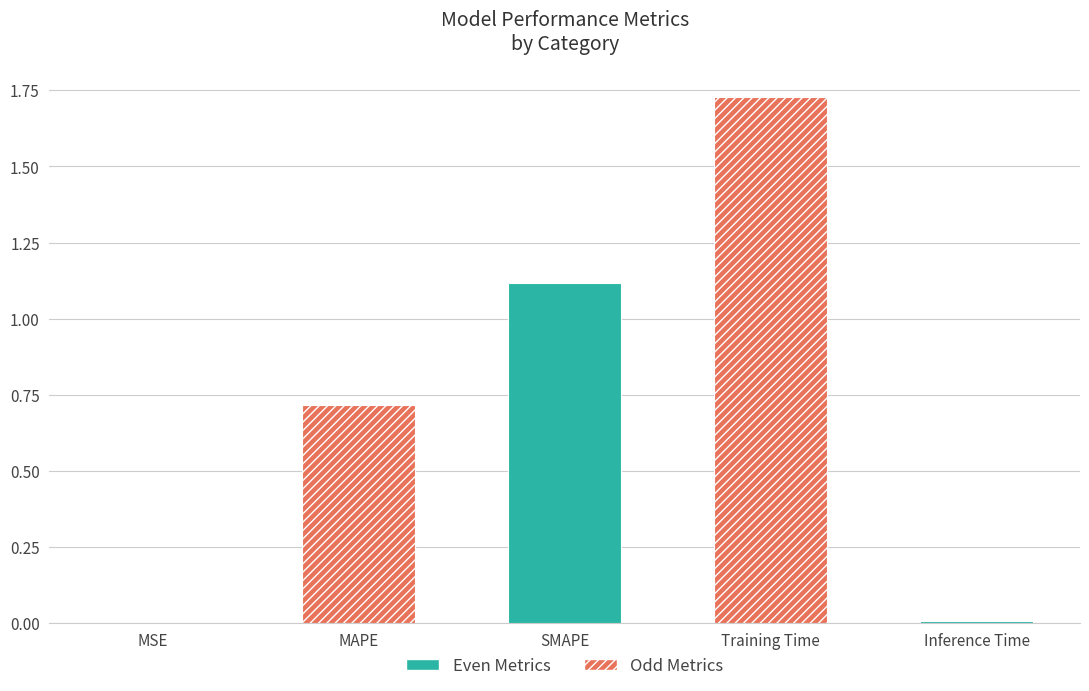

What is the sum of the values at SMAPE and Training Time?

2.8